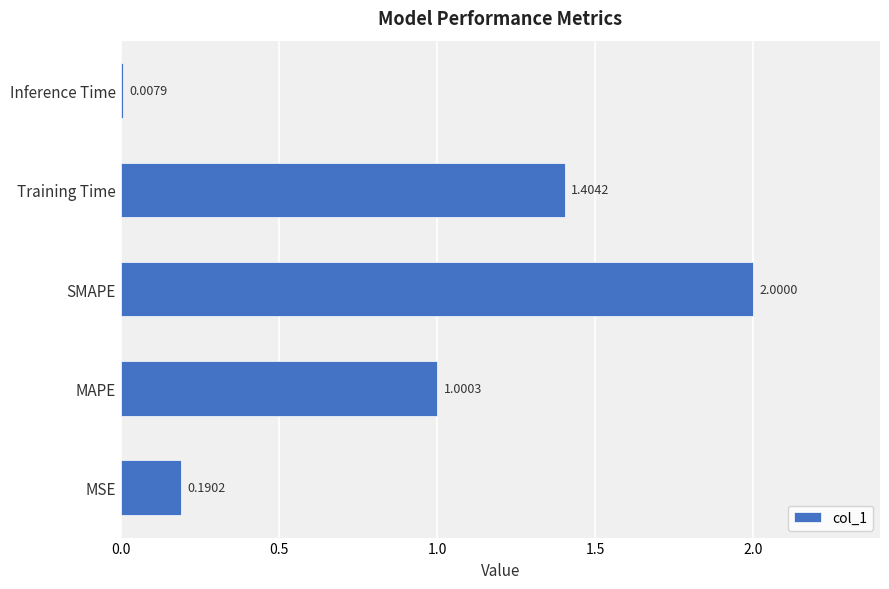

What is the average value?

0.9